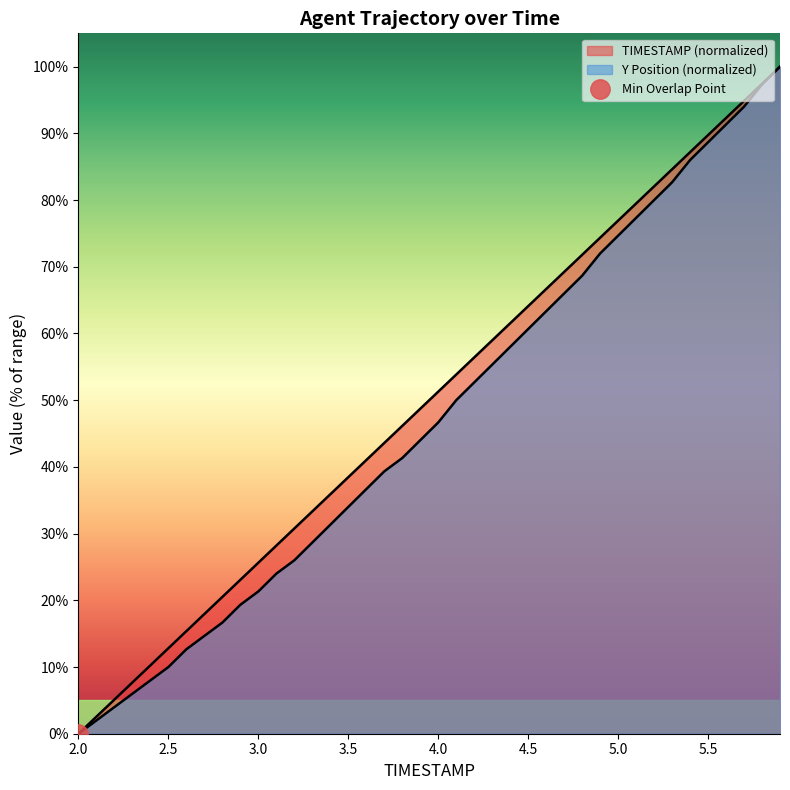

True or false: Y has more than 0 interior local peaks.

False